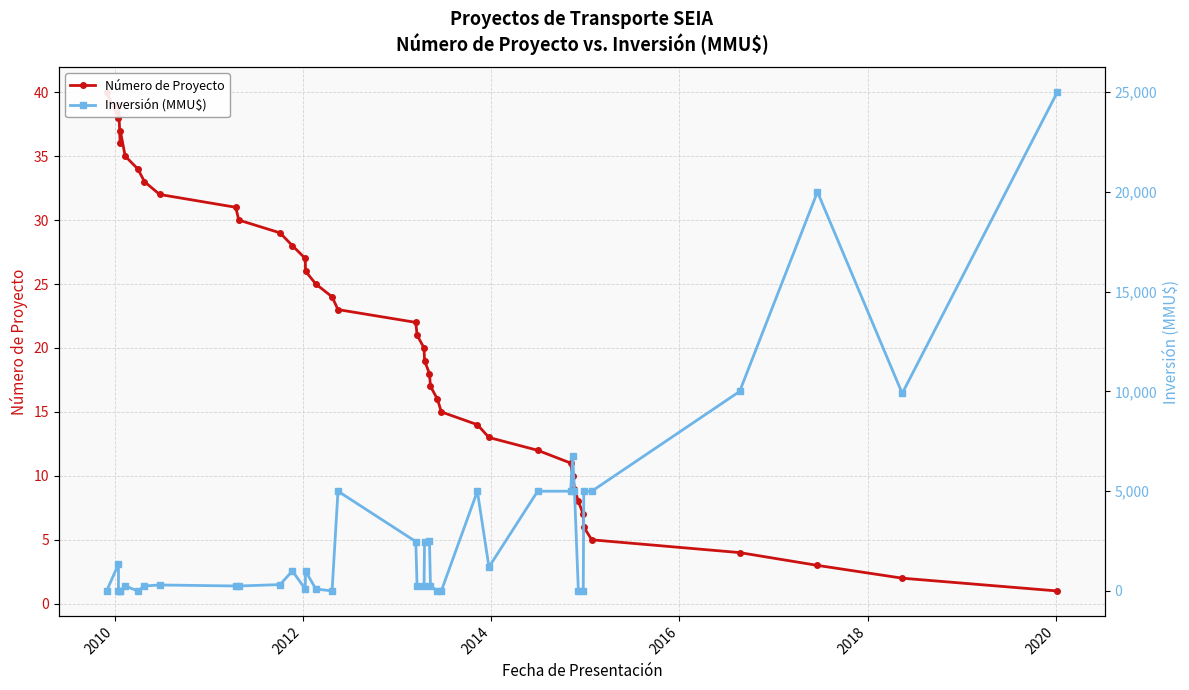

The value of Inversión (MMU$) at 14 is 1781. True or false?

False